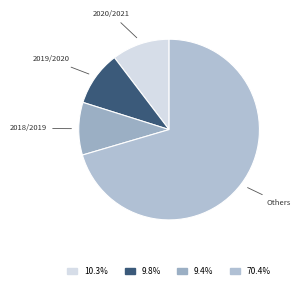

Is there a majority slice in this chart?

Yes